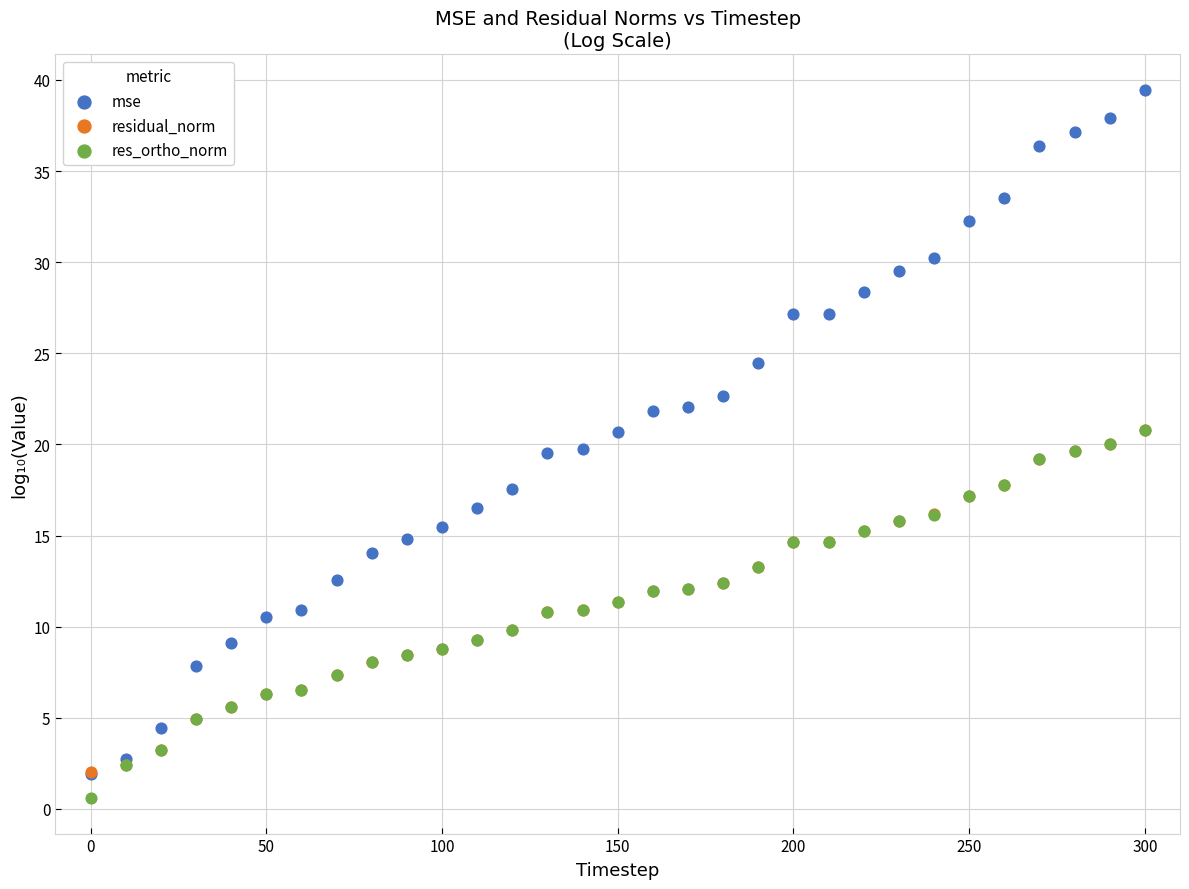

What are all the series names shown in the legend?

mse, residual_norm, res_ortho_norm